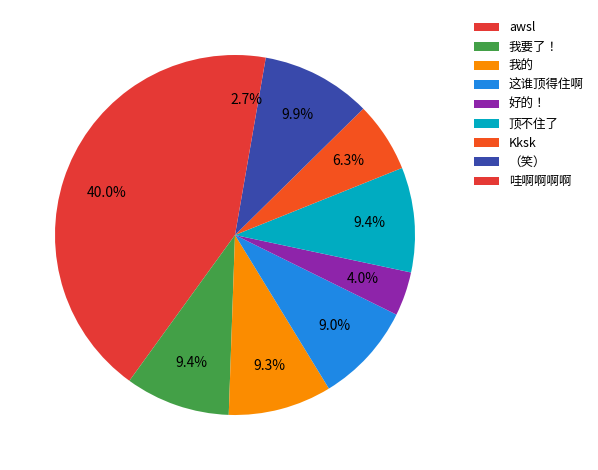

Between 顶不住了 and 好的！, which is larger?

顶不住了